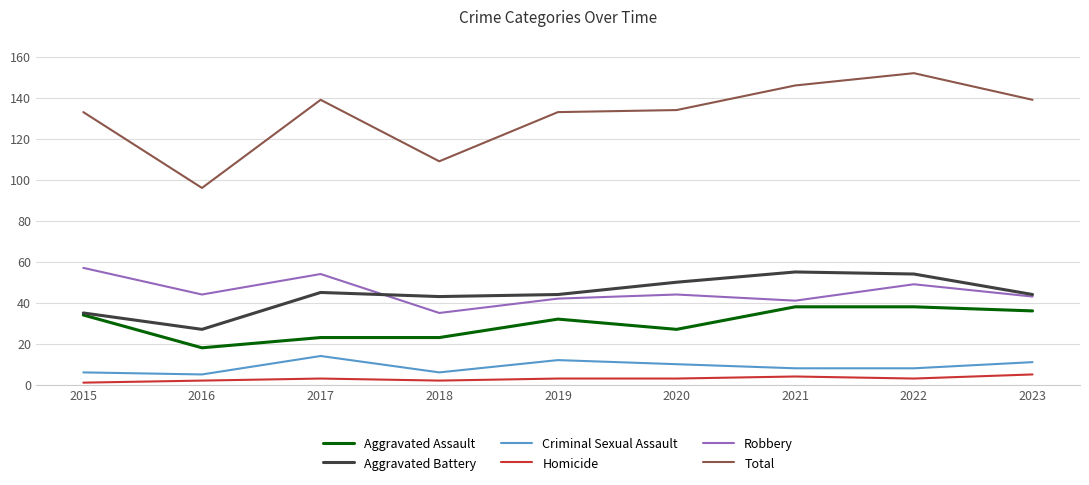

Reading left to right, list all the values displayed in this chart.

Aggravated Assault: 34	18	23	23	32	27	38	38	36
Aggravated Battery: 35	27	45	43	44	50	55	54	44
Criminal Sexual Assault: 6	5	14	6	12	10	8	8	11
Homicide: 1	2	3	2	3	3	4	3	5
Robbery: 57	44	54	35	42	44	41	49	43
Total: 133	96	139	109	133	134	146	152	139